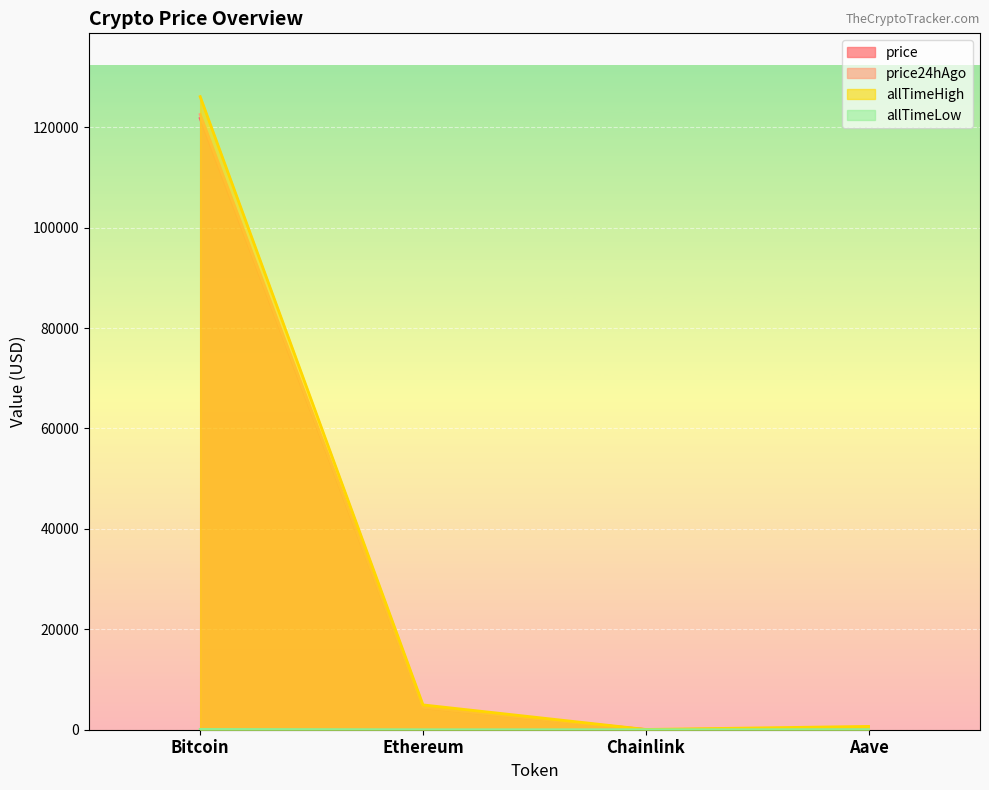

Where is the first local minimum for price?

Chainlink